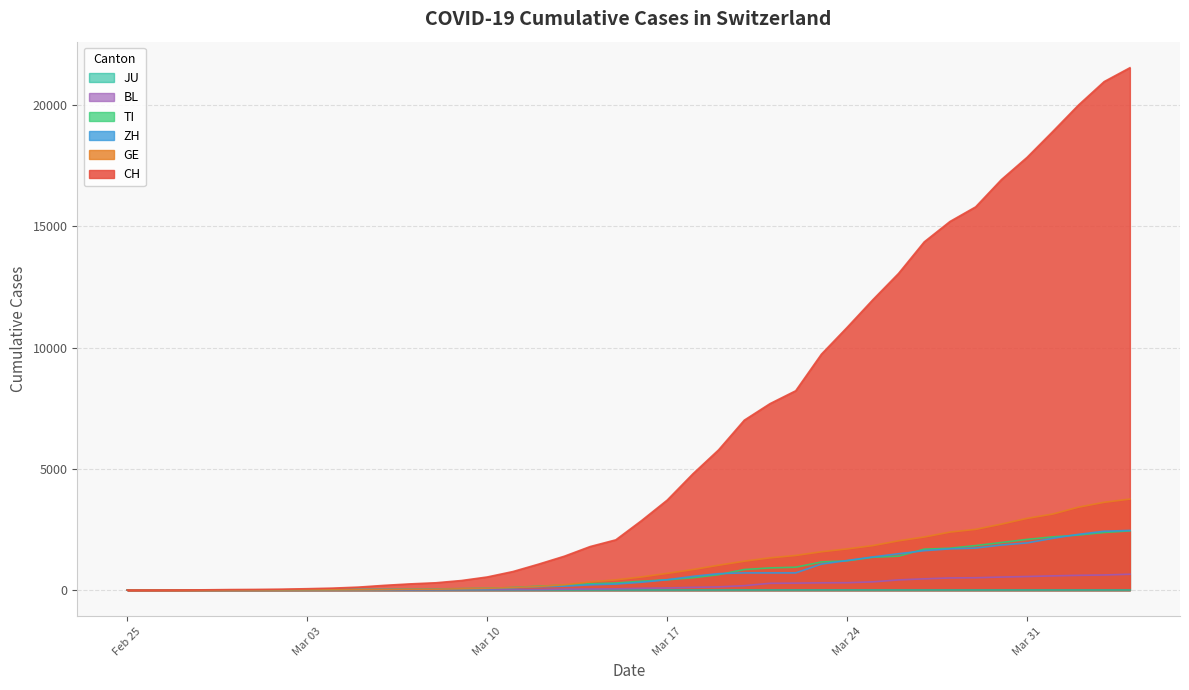

How many values in the ZH series are below 326?

20